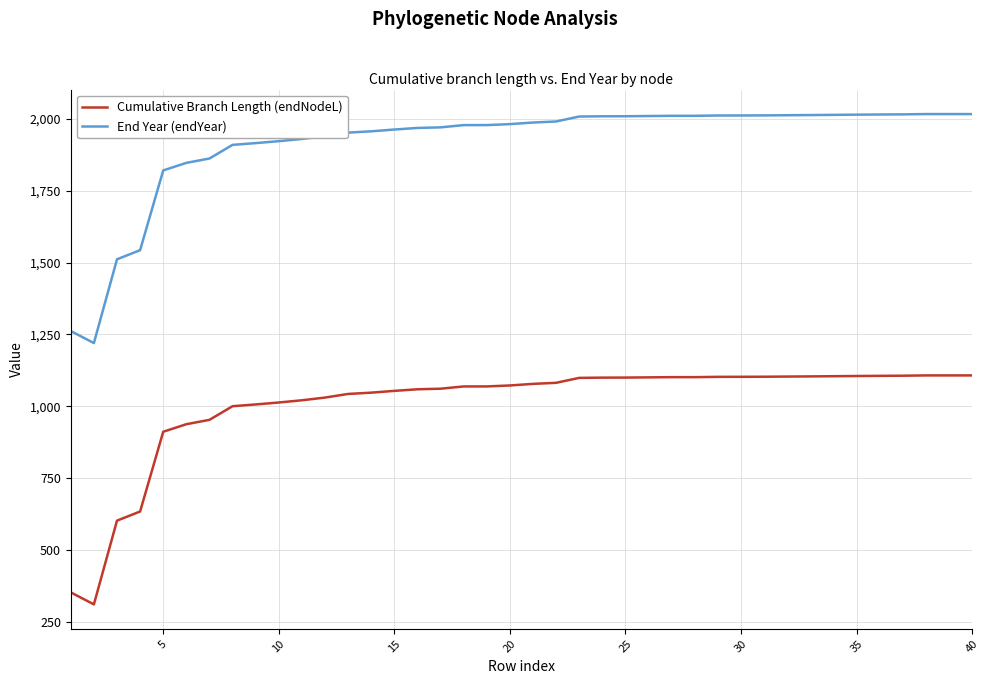

Rank the series by their average value, from lowest to highest.

Cumulative Branch Length (endNodeL), End Year (endYear)